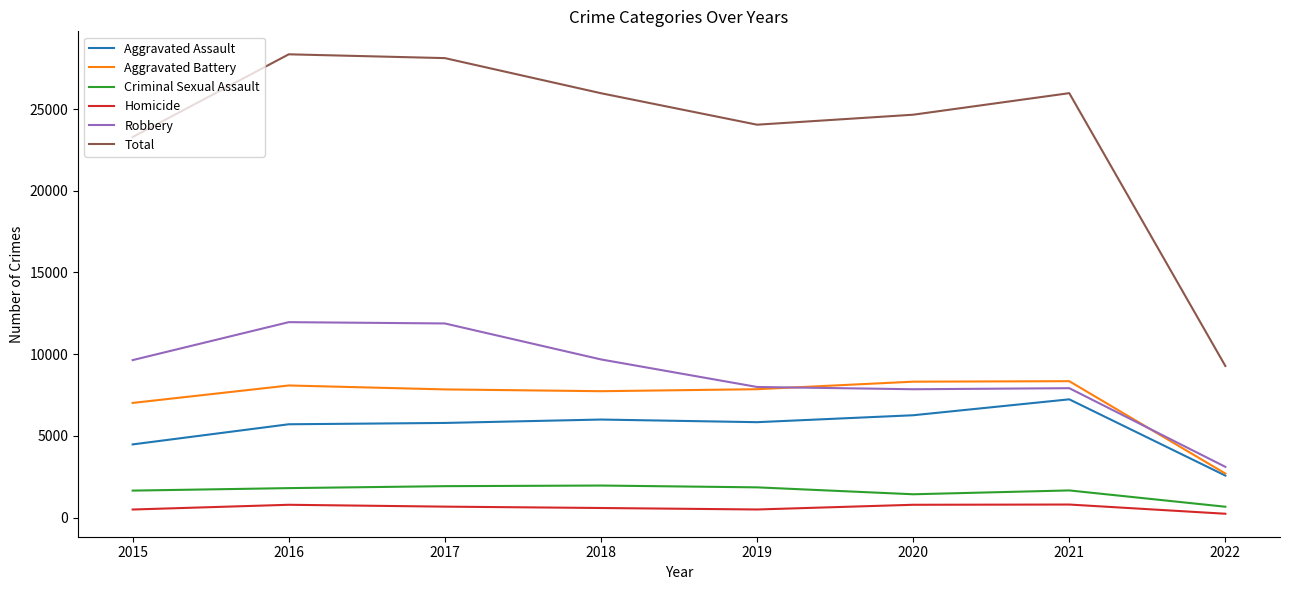

Which series changed the most between 2015 and 2017?

Total